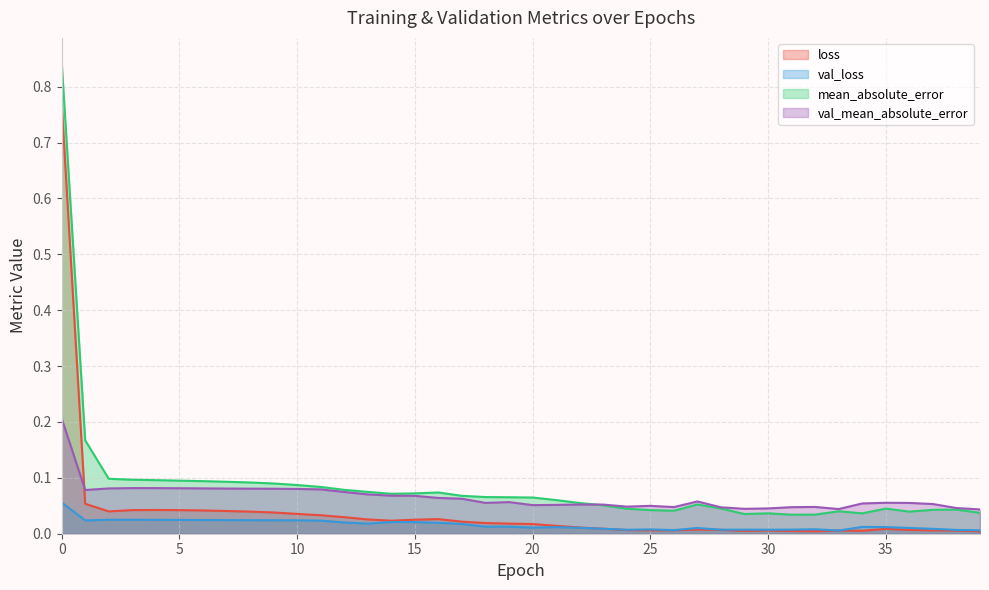

What is the maximum value for loss?

0.8